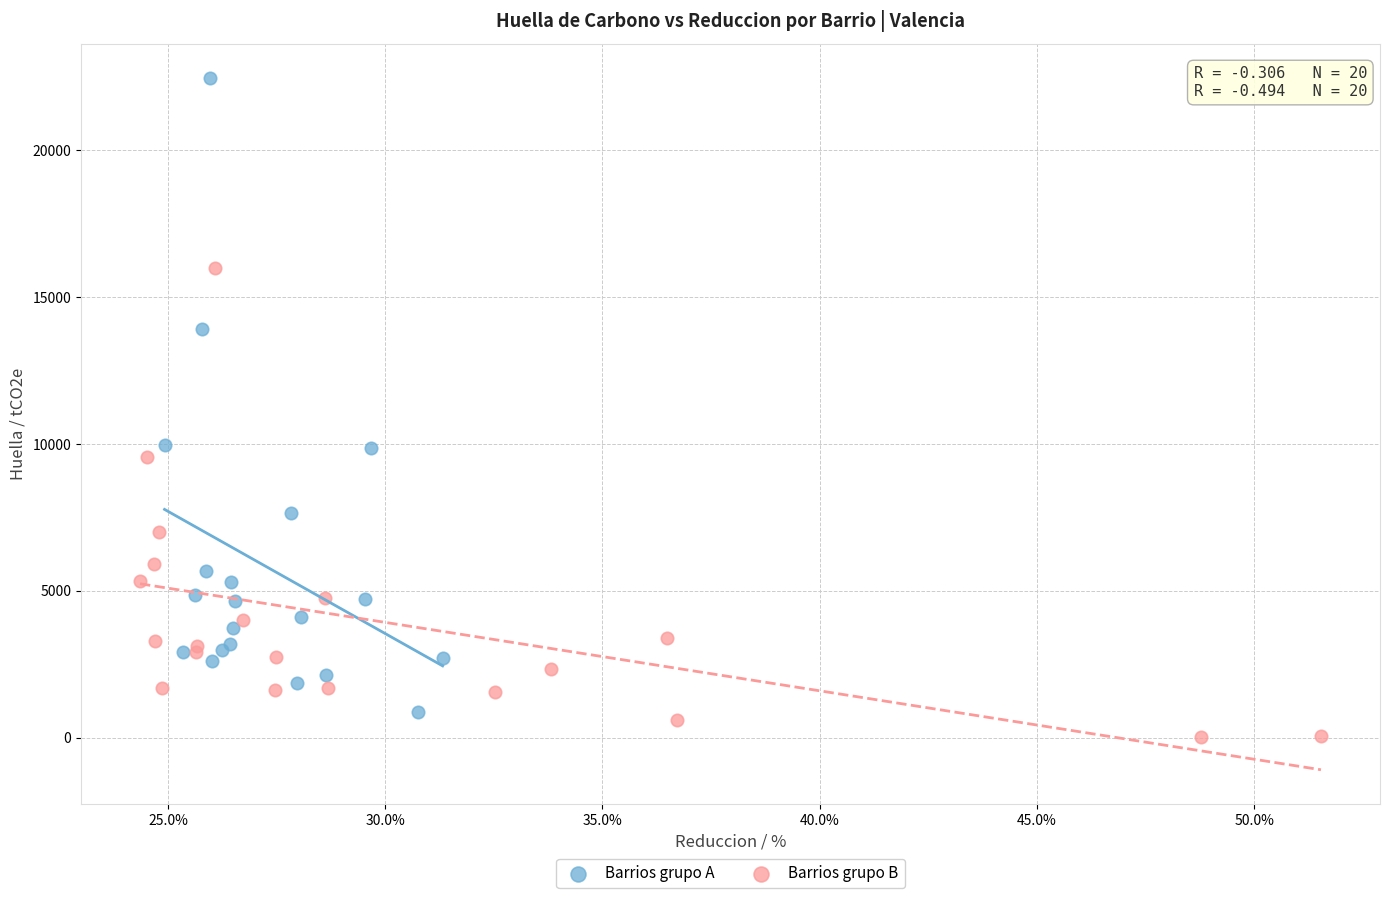

Which series has the widest spread of Y values?

Barrios grupo A